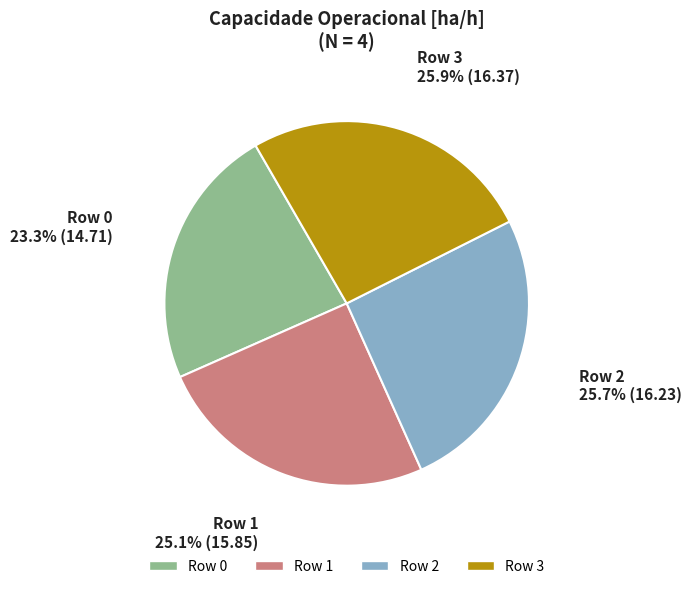

Is there a majority slice in this chart?

No